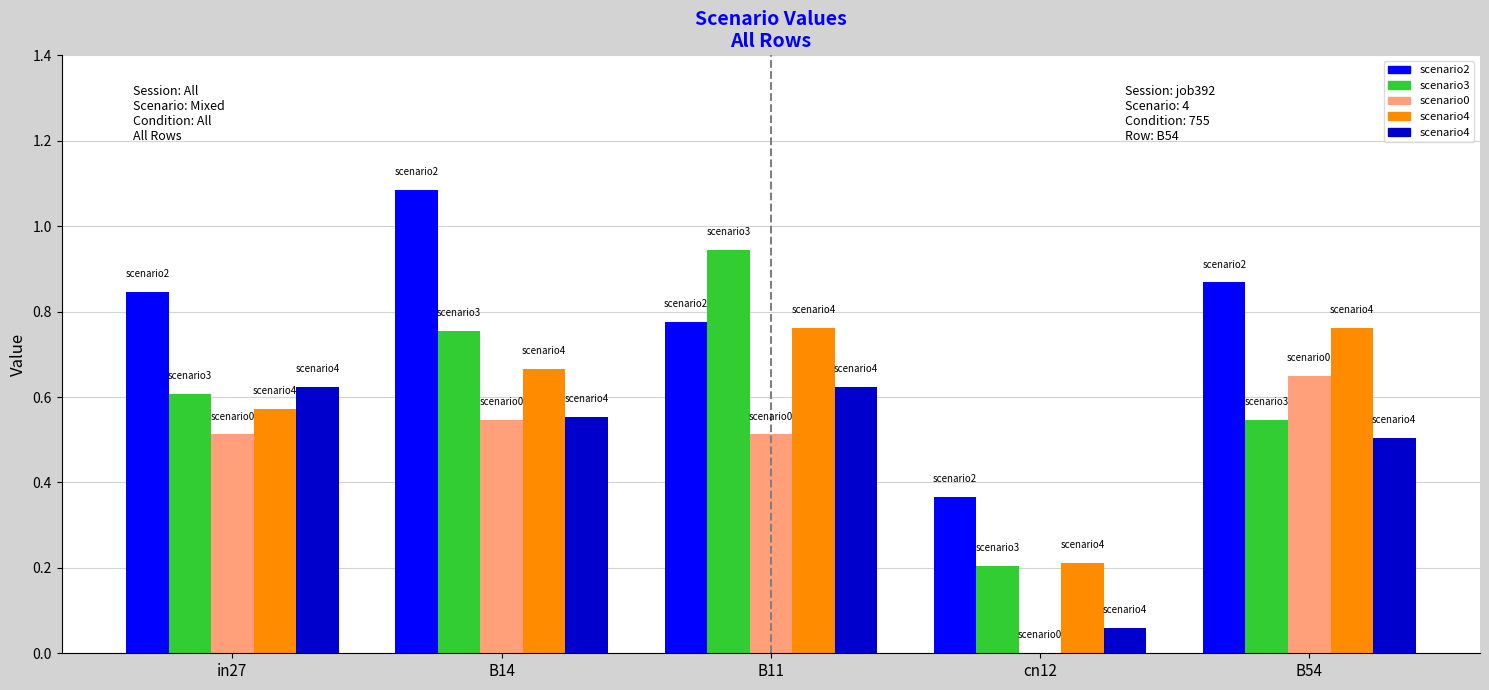

What is the total value across all series at B14?

3.6